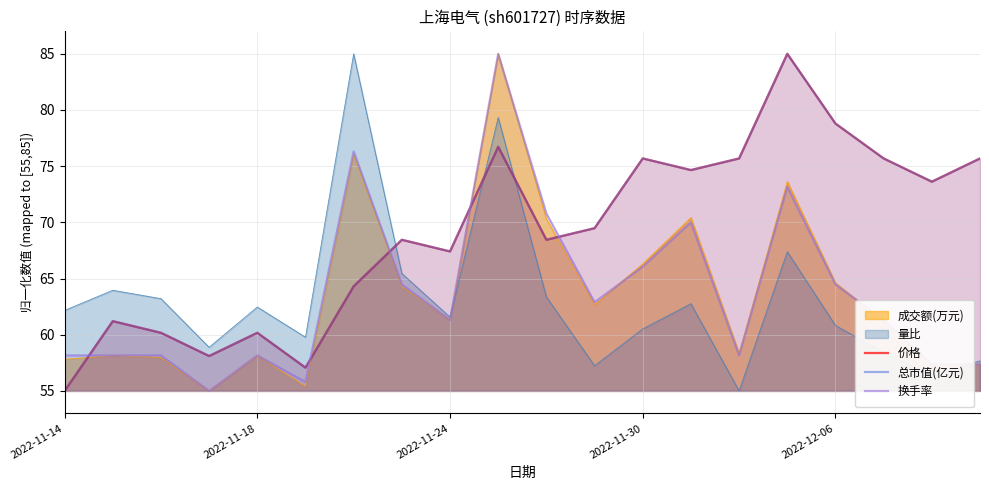

True or false: 换手率 and 价格 cross at least once.

True